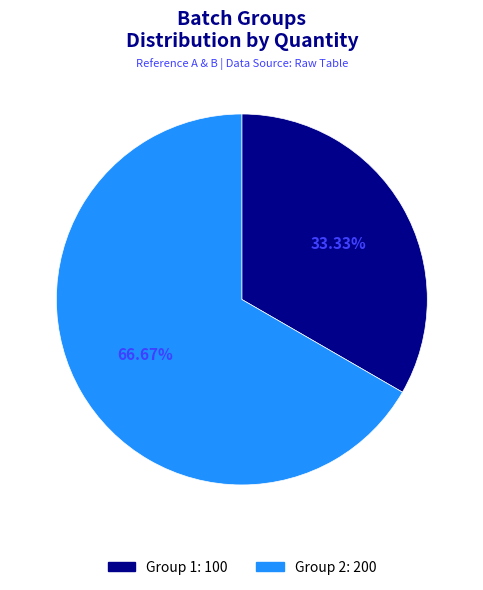

True or false: Group 1 accounts for 19% of the total.

False